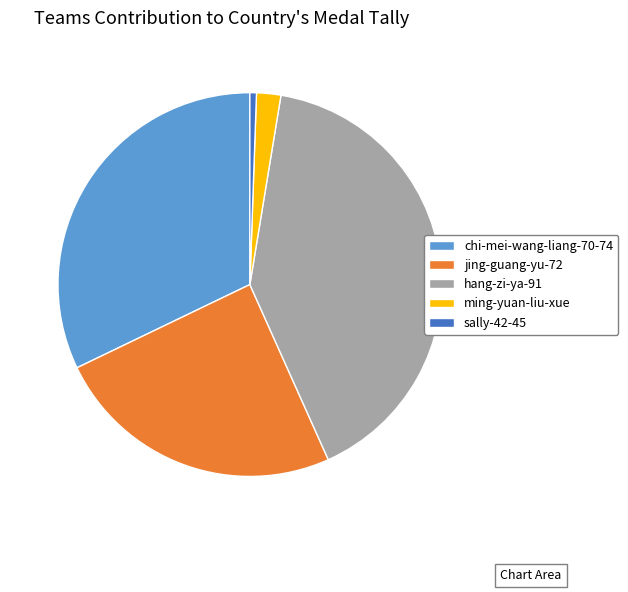

What is the ratio of the value at jing-guang-yu-72 to the value at sally-42-45?

44.5